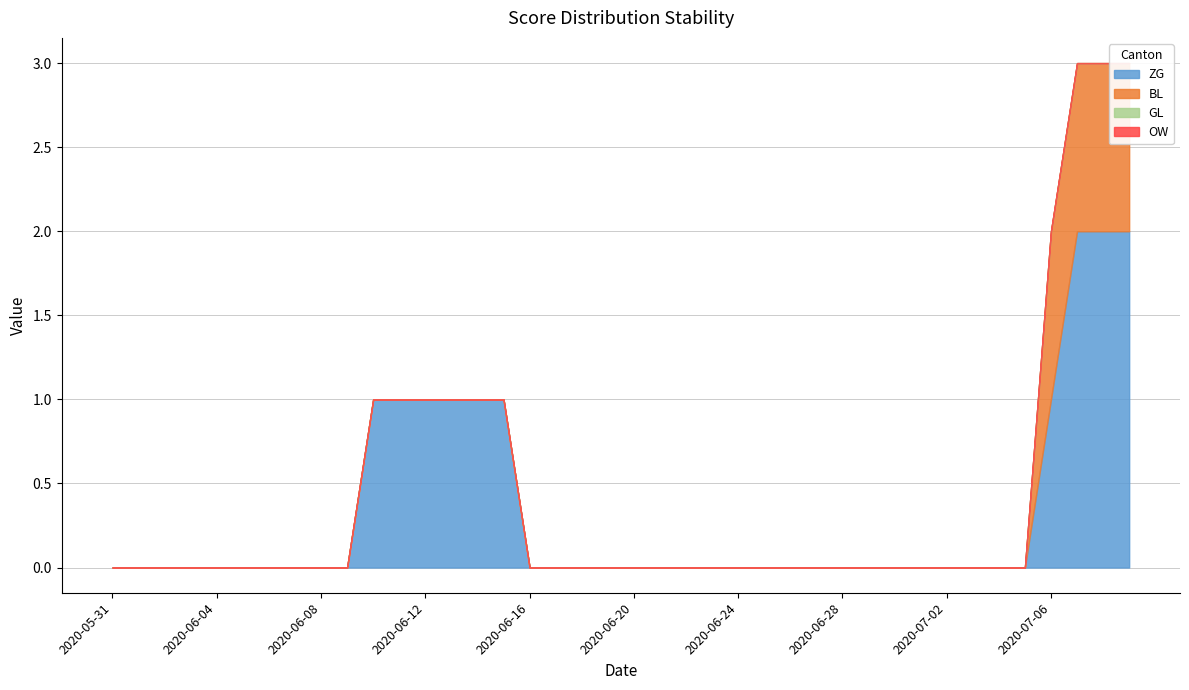

Reading left to right, list all the values displayed in this chart.

ZG: 0	0	0	0	0	0	0	0	0	0	1	1	1	1	1	1	0	0	0	0	0	0	0	0	0	0	0	0	0	0	0	0	0	0	0	0	1	2	2	2
BL: 0	0	0	0	0	0	0	0	0	0	0	0	0	0	0	0	0	0	0	0	0	0	0	0	0	0	0	0	0	0	0	0	0	0	0	0	1	1	1	1
GL: 0	0	0	0	0	0	0	0	0	0	0	0	0	0	0	0	0	0	0	0	0	0	0	0	0	0	0	0	0	0	0	0	0	0	0	0	0	0	0	0
OW: 0	0	0	0	0	0	0	0	0	0	0	0	0	0	0	0	0	0	0	0	0	0	0	0	0	0	0	0	0	0	0	0	0	0	0	0	0	0	0	0